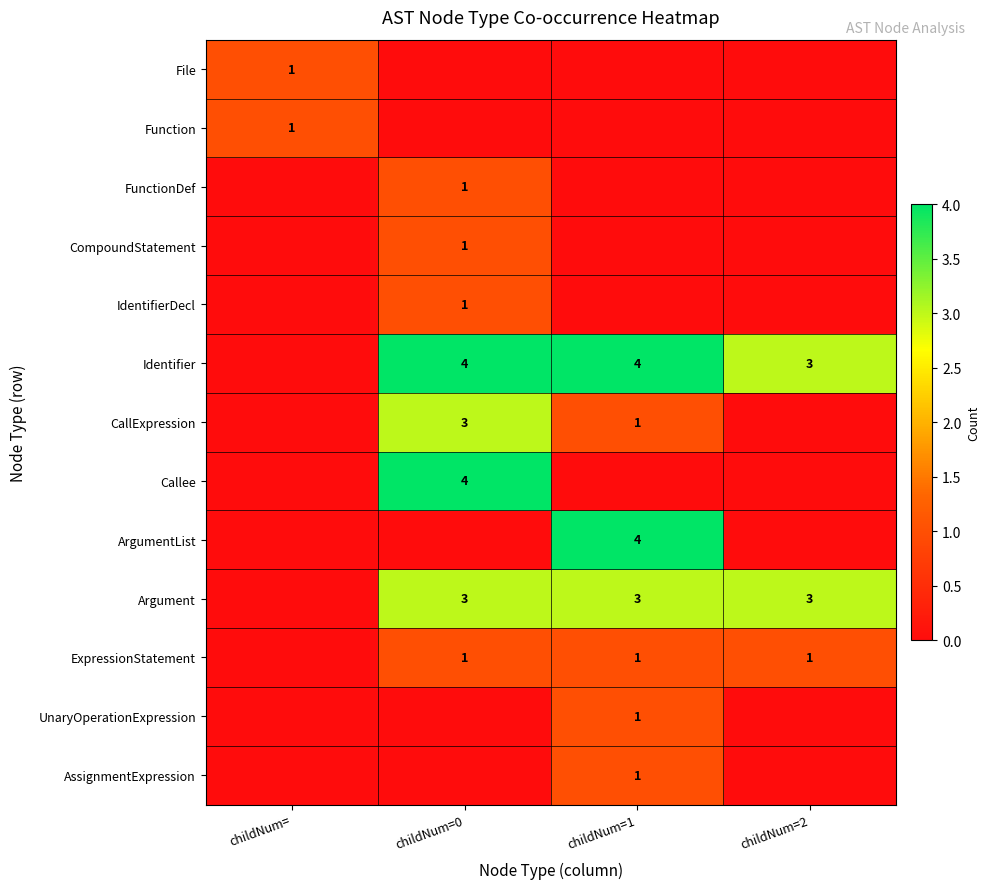

The value of CallExpression at childNum=1 is 2. True or false?

False